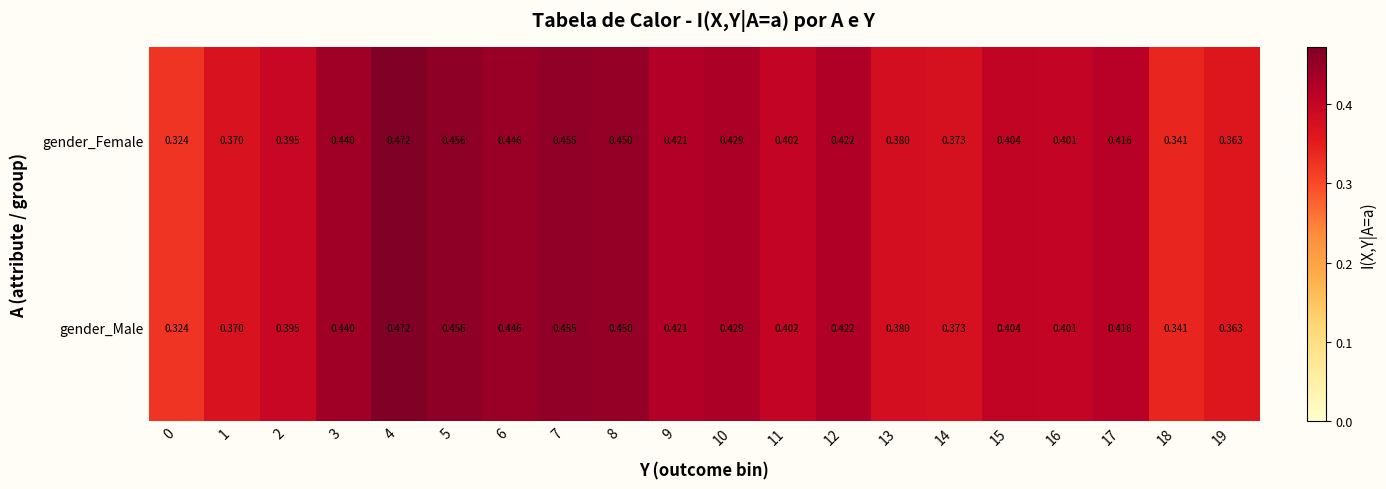

Is the value of gender_Male at 18 greater than the value of gender_Female at 13?

No